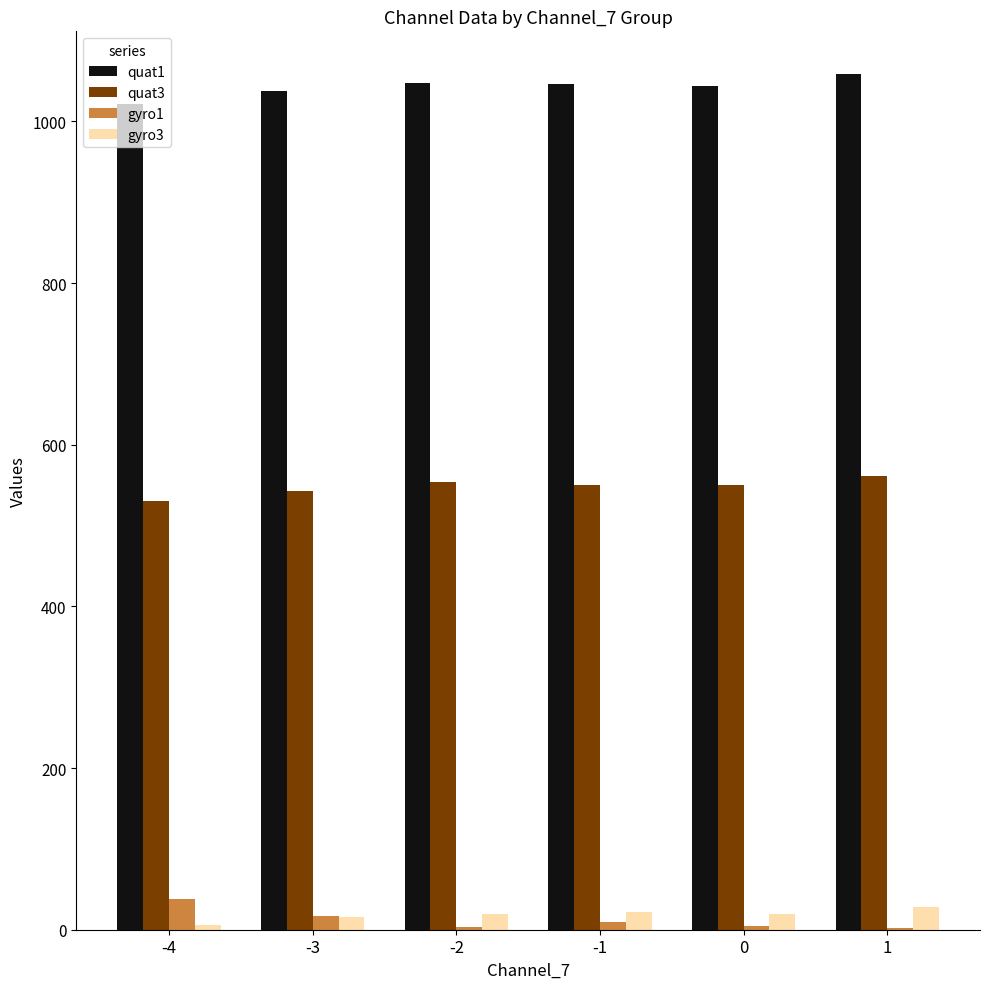

What is the spread (max minus min) of values at -4?

1015.0